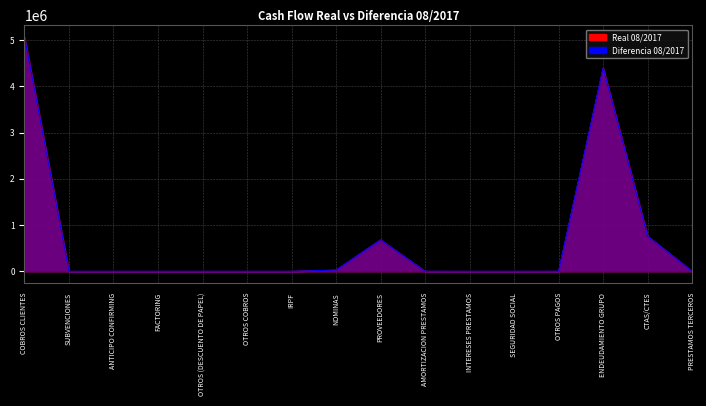

How many values in Diferencia 08/2017 are above zero?

7